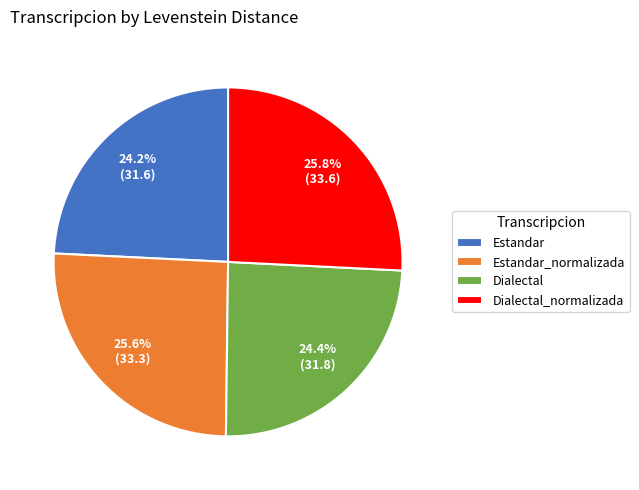

How many segments does this pie chart have?

4